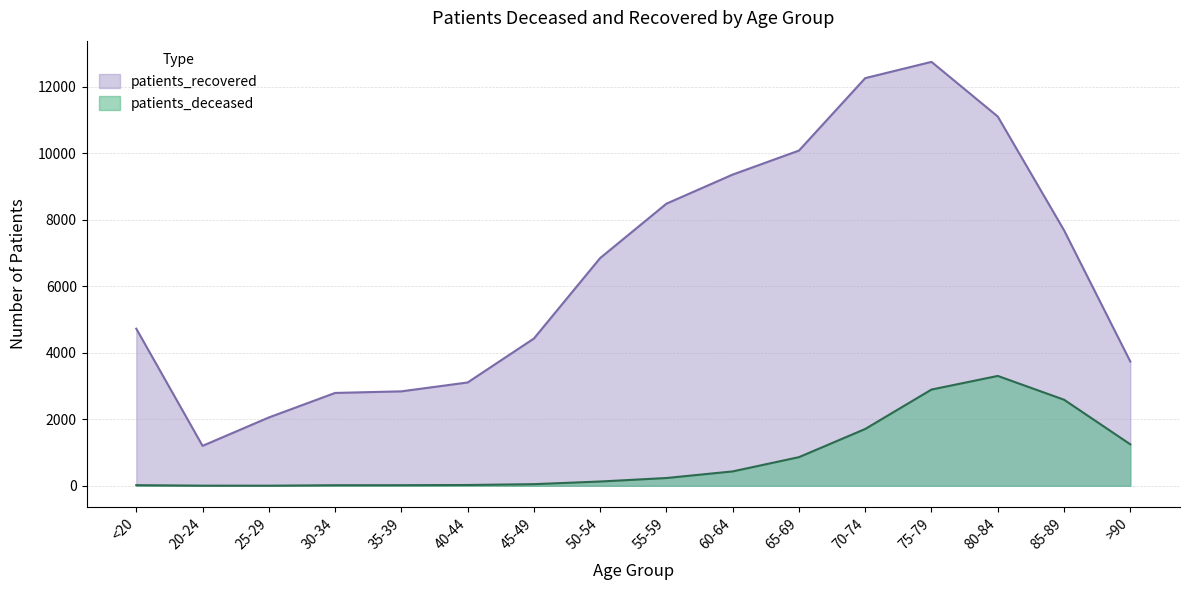

What is the sum of all patients_recovered values?

103517